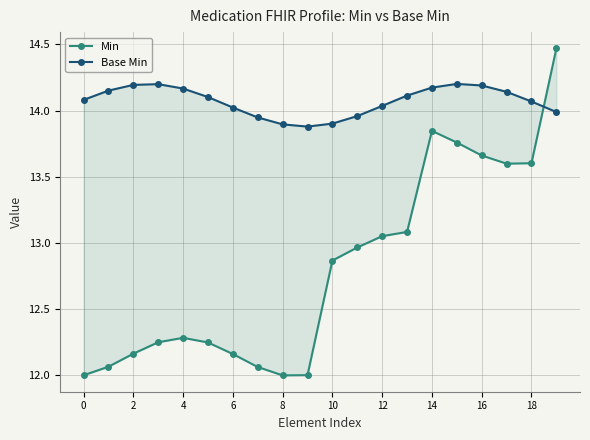

Count the number of categories in the chart.

20